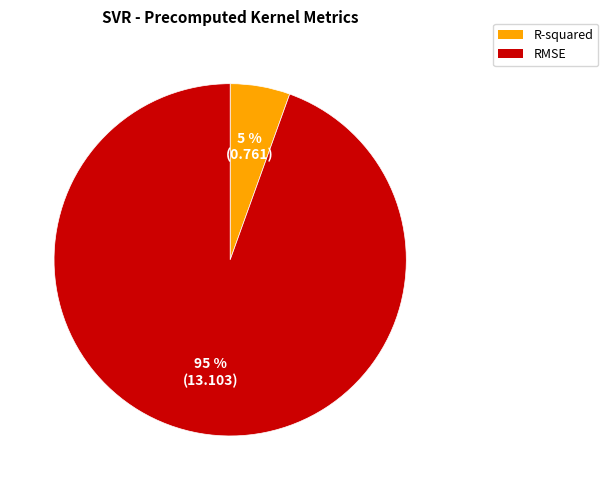

Is the sum of R-squared and RMSE greater than half?

Yes